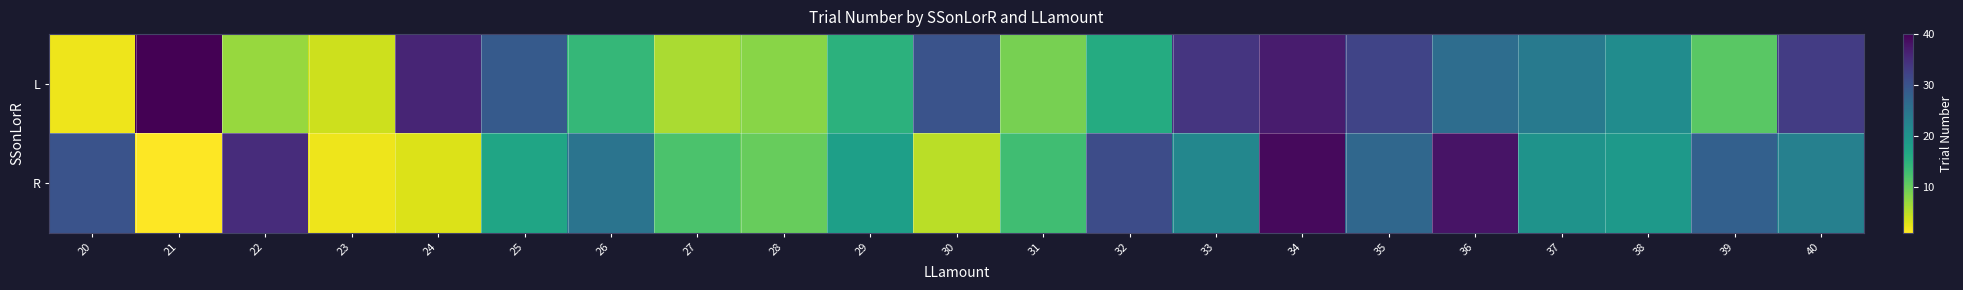

What is the total value across all series at 36?

64